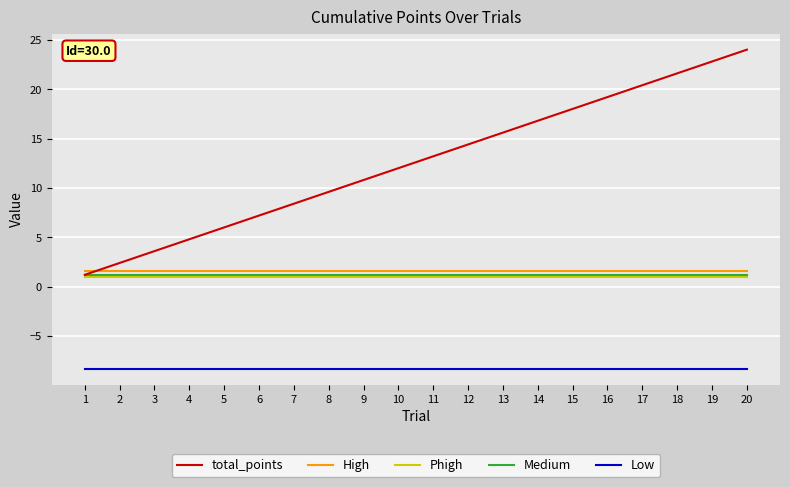

What is the minimum value for Low?

-8.3